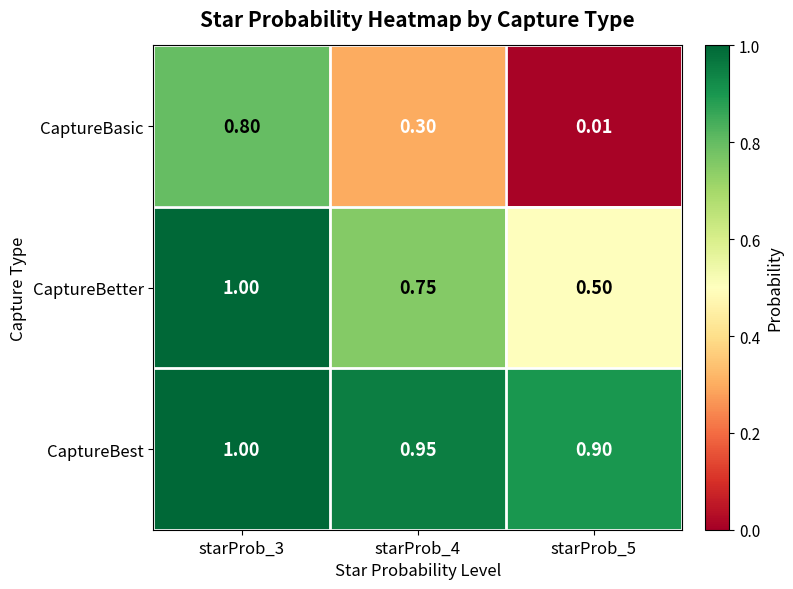

List the series in order of their overall mean, lowest first.

CaptureBasic, CaptureBetter, CaptureBest